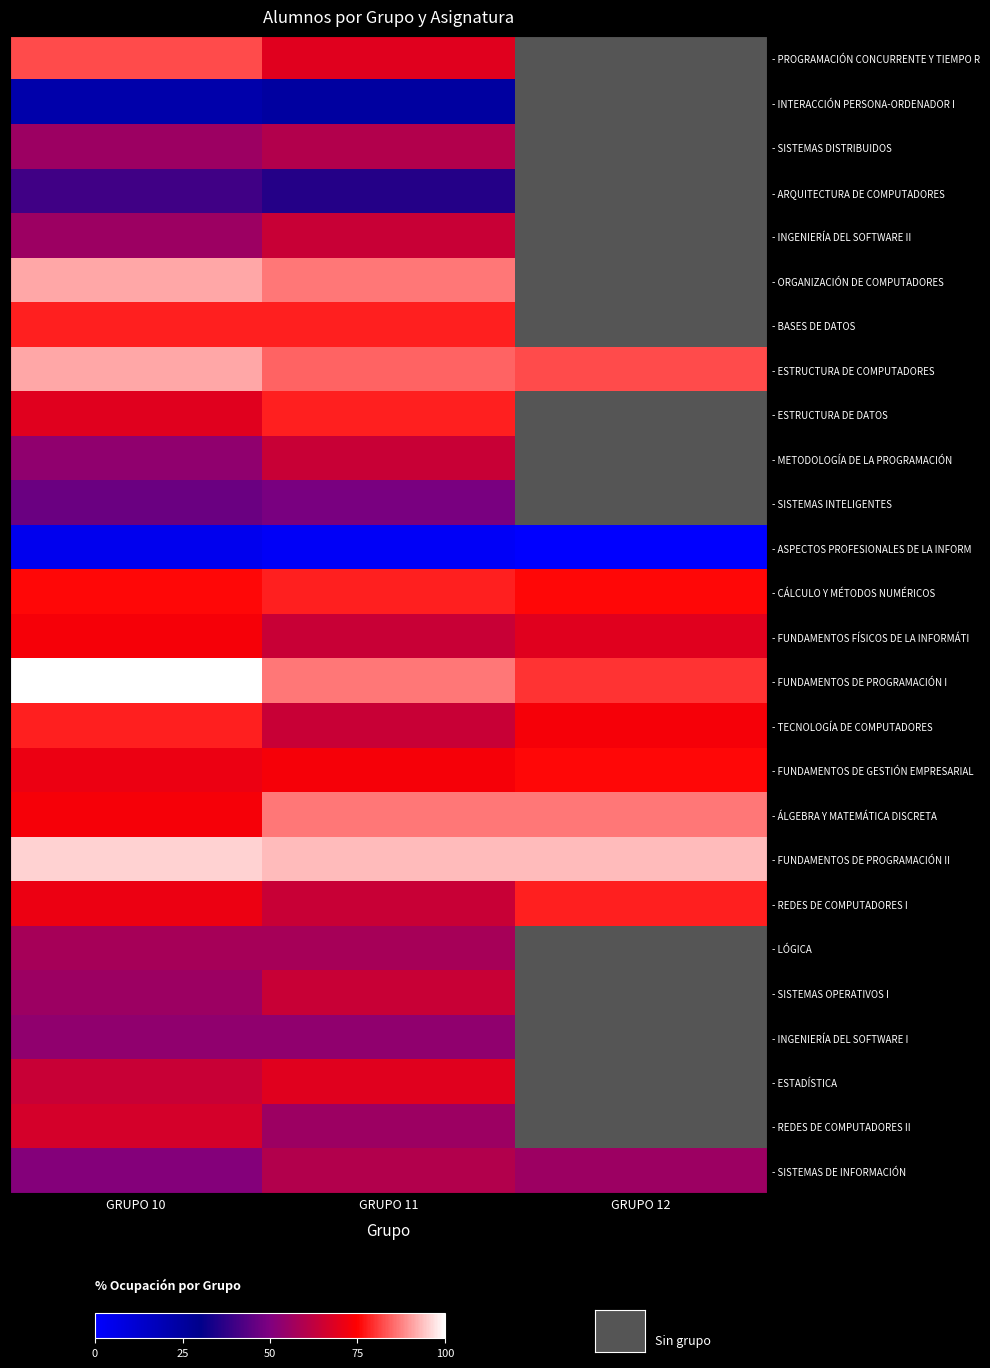

Between GRUPO 11 and GRUPO 12, which is larger?

GRUPO 12